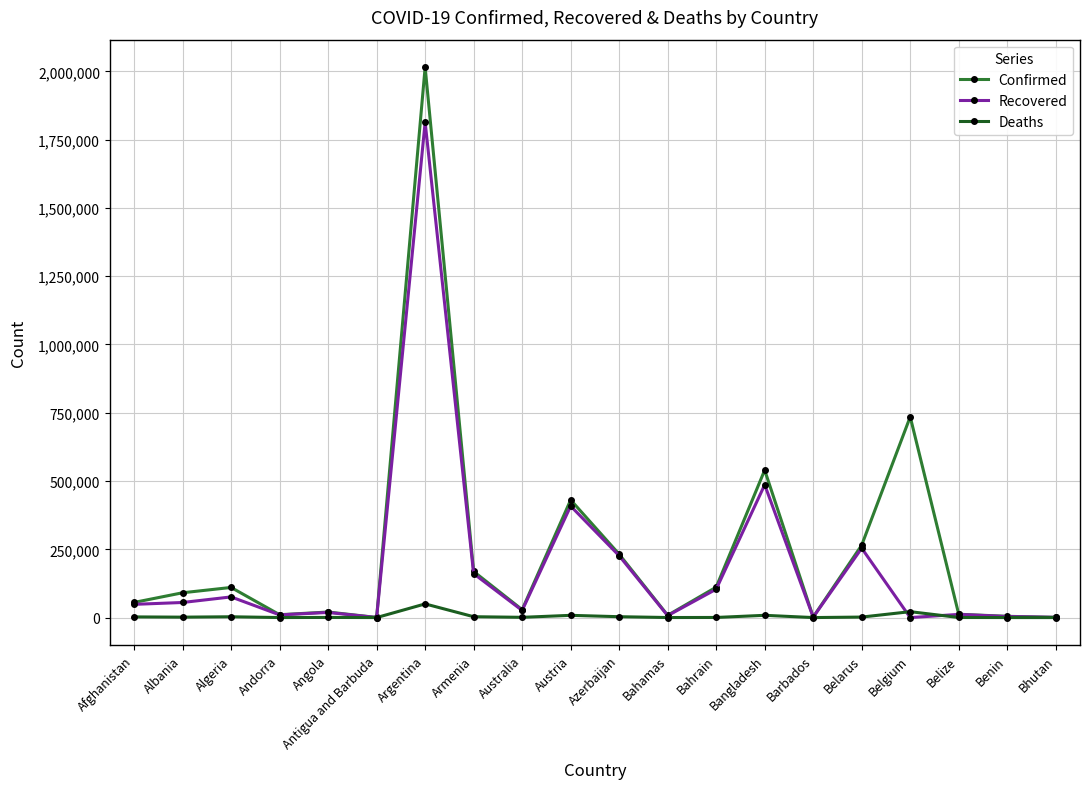

The value of Recovered at Azerbaijan is 226345. True or false?

True